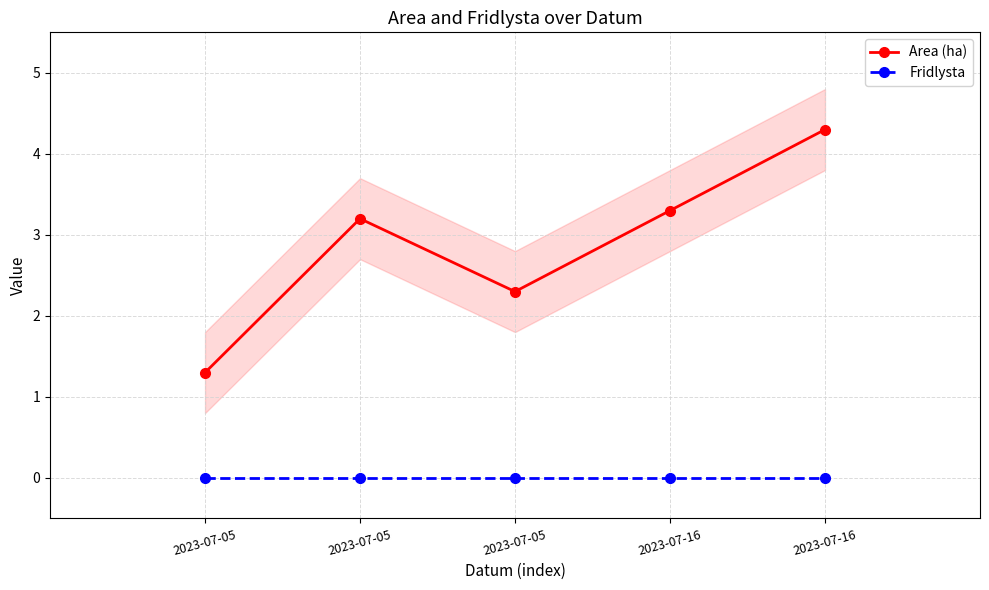

Does the chart have visible grid lines?

Yes